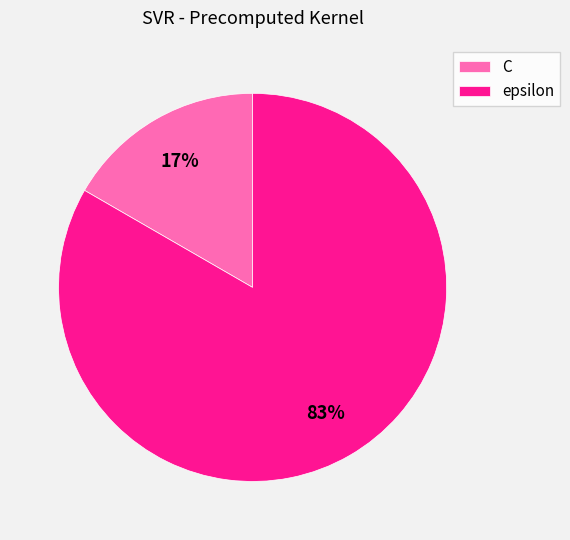

To the nearest percent, what is the average slice percentage?

50%